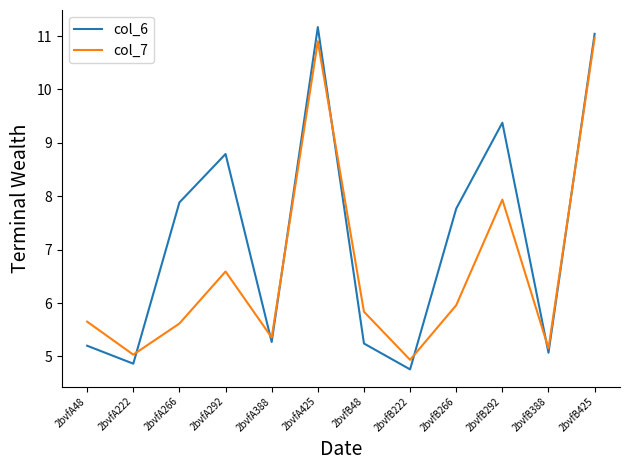

What is the sum of all col_7 values?

79.9